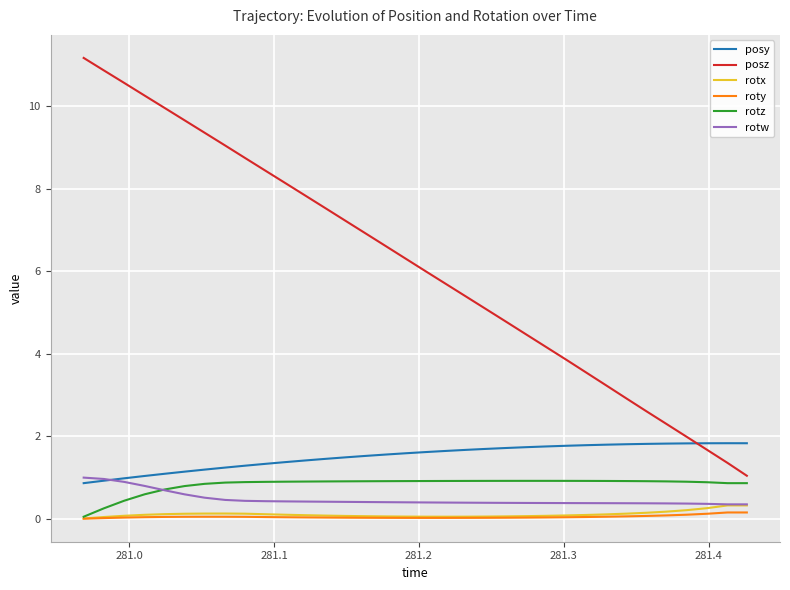

Which series has the largest total across all categories?

posz